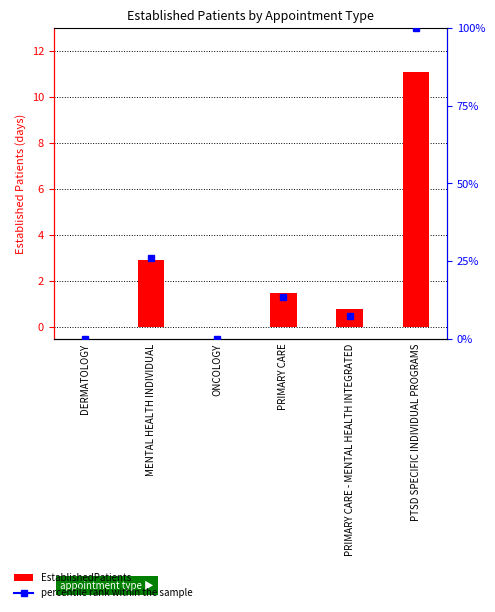

What is the average value?

2.7